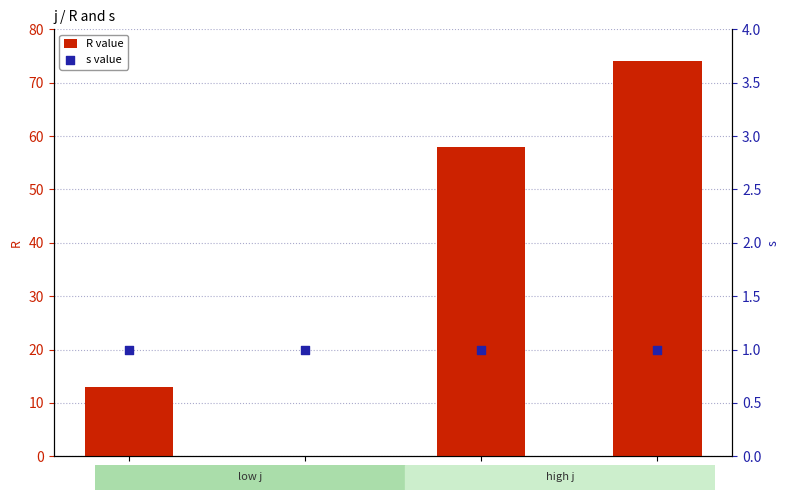

Which series reaches the minimum Y coordinate?

R value